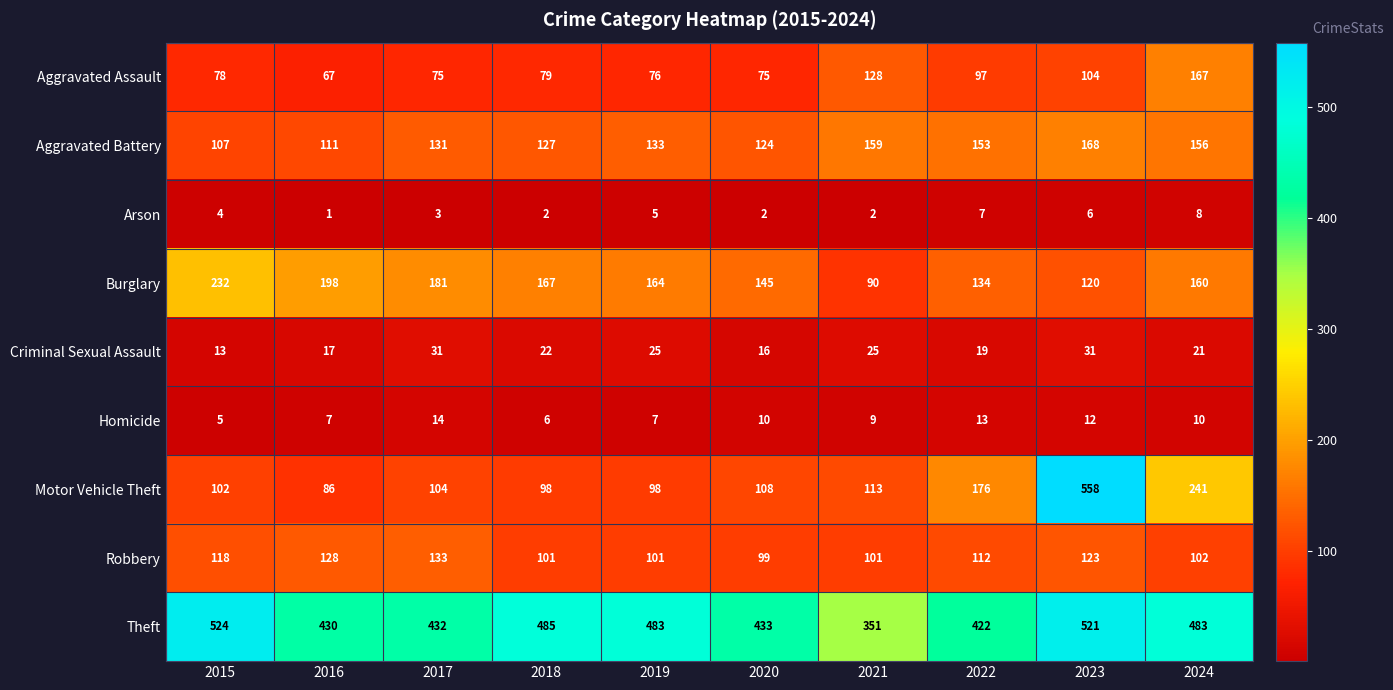

Rank the series by their maximum value, from highest to lowest.

Motor Vehicle Theft, Theft, Burglary, Aggravated Battery, Aggravated Assault, Robbery, Criminal Sexual Assault, Homicide, Arson